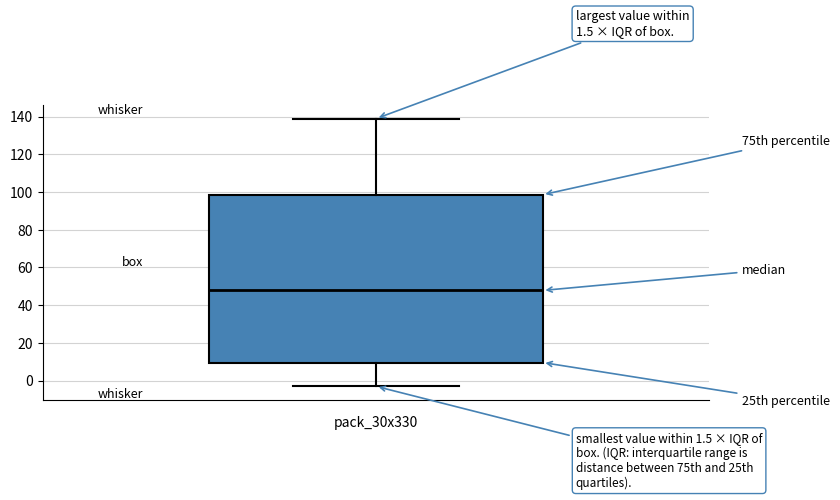

Transcribe this box plot: give where the median line is, the range the box spans, and where the two whiskers end, as read against the y-axis. The values are not printed on the chart, so give them approximately, as read against the axis.

median 48, box 10 to 98, whiskers -4 to 140